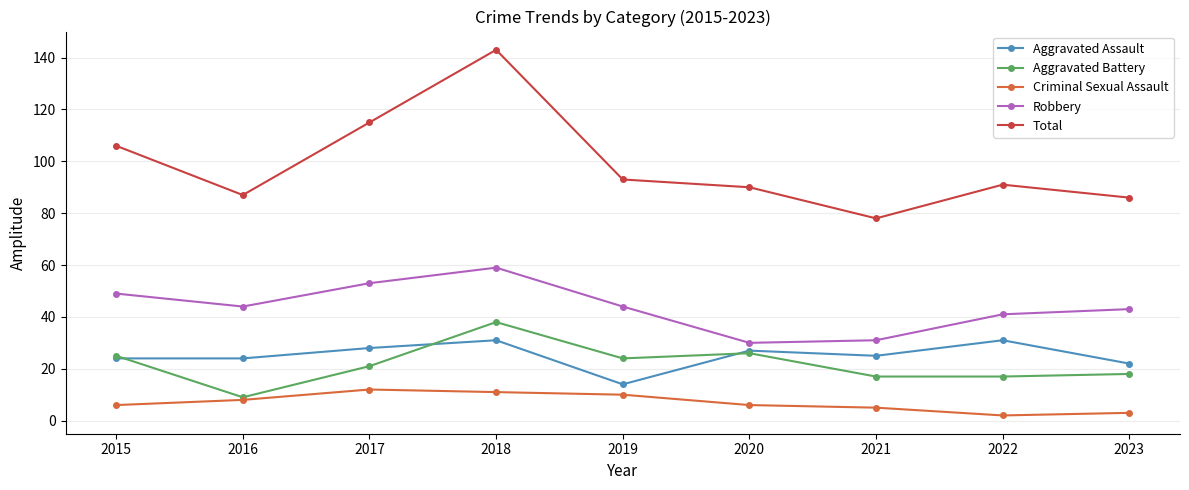

List the series in order of their peak value, lowest first.

Criminal Sexual Assault, Aggravated Assault, Aggravated Battery, Robbery, Total